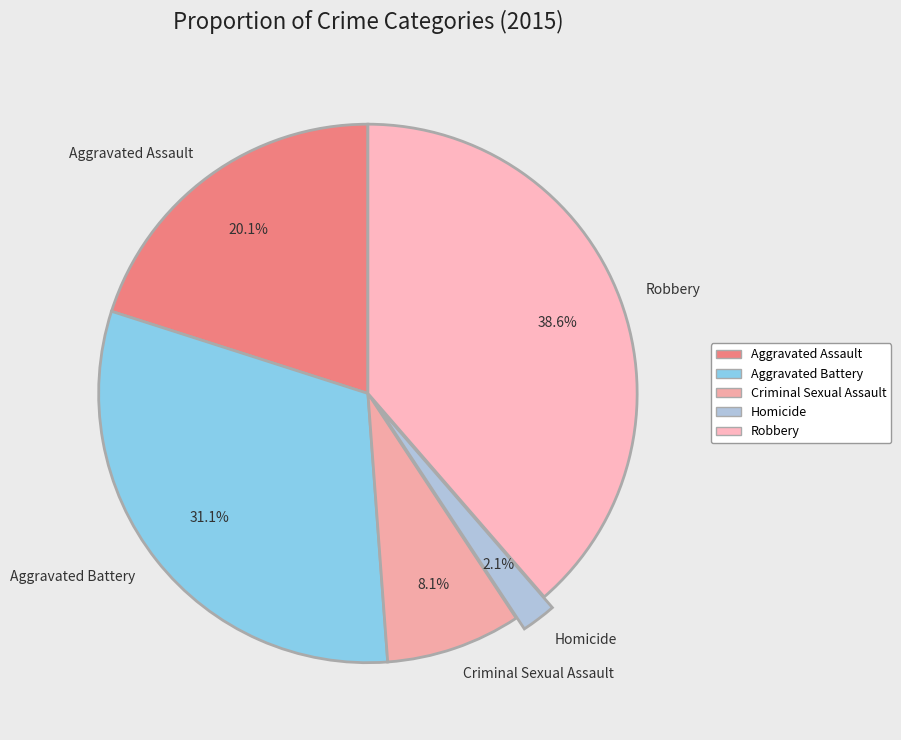

Which category has the smallest portion of the pie?

Homicide